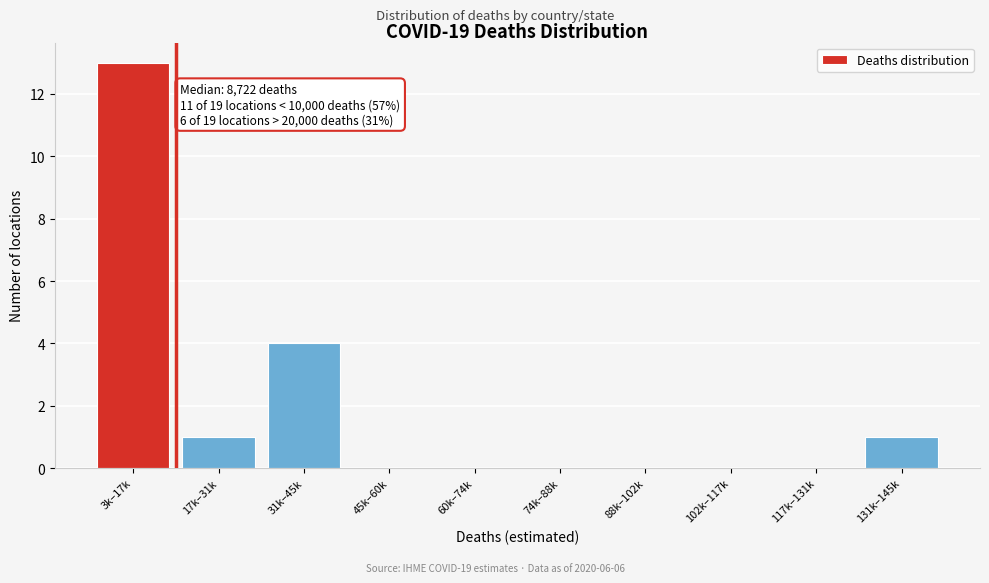

Reading left to right, what are all the values shown in this chart?

3k–17k=13	17k–31k=1	31k–45k=4	45k–60k=0	60k–74k=0	74k–88k=0	88k–102k=0	102k–117k=0	117k–131k=0	131k–145k=1